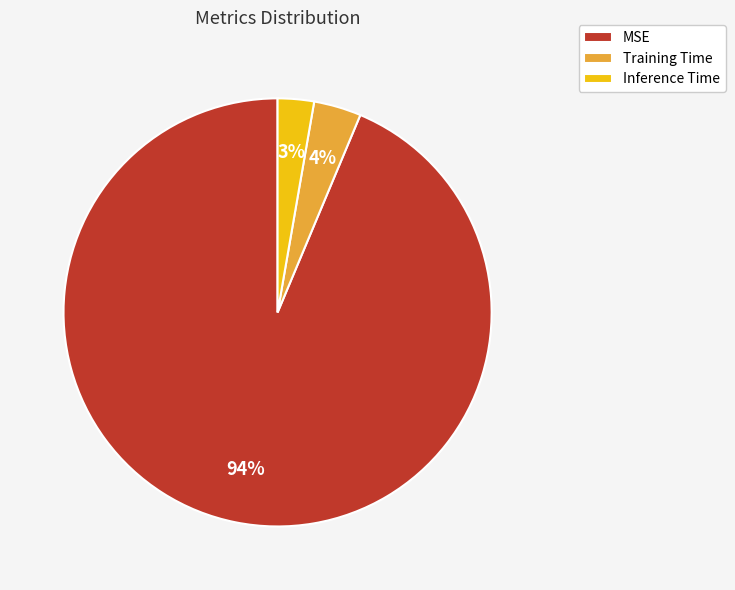

Which category has the smallest portion of the pie?

Inference Time